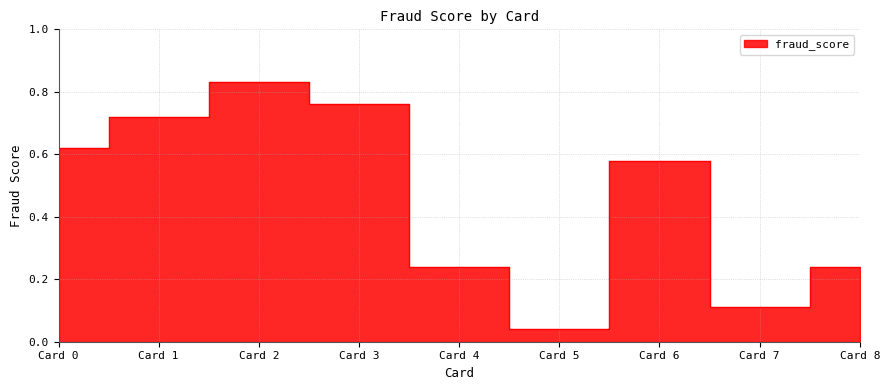

Which category has the highest value across all series?

2